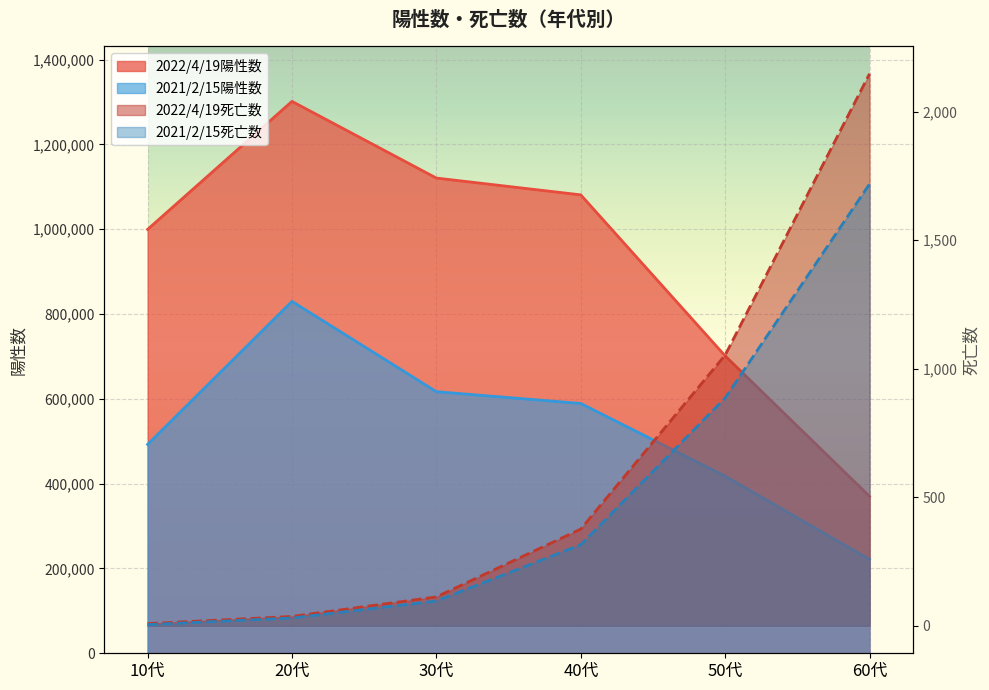

Reading left to right, list all the values displayed in this chart.

2022/4/19陽性数: 10代=999568	20代=1301535	30代=1120683	40代=1081039	50代=701263	60代=370137
2022/4/19死亡数: 10代=8	20代=36	30代=112	40代=376	50代=1053	60代=2148
2021/2/15陽性数: 10代=492545	20代=829802	30代=616937	40代=589137	50代=417666	60代=221336
2021/2/15死亡数: 10代=4	20代=30	30代=96	40代=315	50代=886	60代=1719